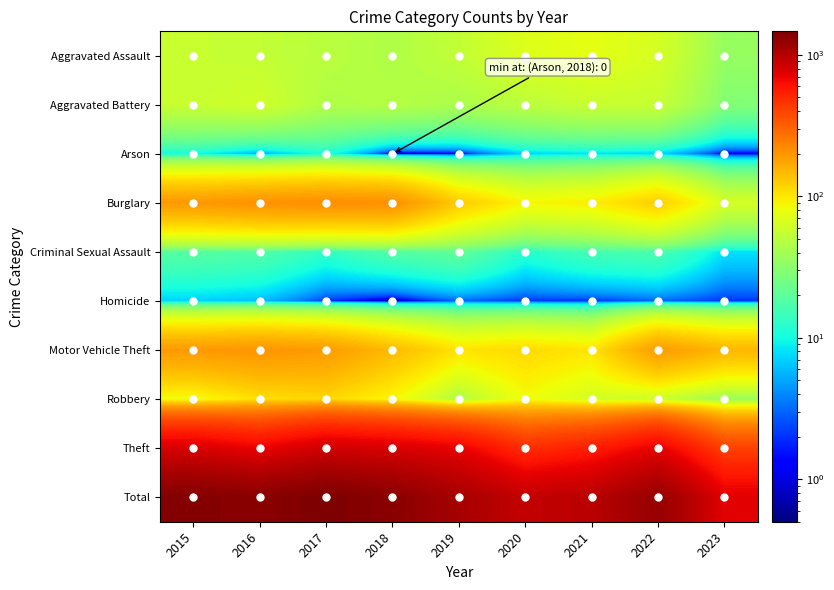

Reading left to right, extract all data points from this chart.

Aggravated Assault: 2015=56.0	2016=54.0	2017=49.0	2018=45.0	2019=53.0	2020=69.0	2021=75.0	2022=64.0	2023=35.0
Aggravated Battery: 2015=56.0	2016=61.0	2017=45.0	2018=47.0	2019=43.0	2020=50.0	2021=56.0	2022=56.0	2023=29.0
Arson: 2015=10.0	2016=5.0	2017=11.0	2018=0.5	2019=1.0	2020=7.0	2021=8.0	2022=7.0	2023=1.0
Burglary: 2015=194.0	2016=207.0	2017=213.0	2018=209.0	2019=127.0	2020=88.0	2021=94.0	2022=124.0	2023=64.0
Criminal Sexual Assault: 2015=19.0	2016=18.0	2017=13.0	2018=18.0	2019=21.0	2020=12.0	2021=16.0	2022=17.0	2023=8.0
Homicide: 2015=7.0	2016=6.0	2017=2.0	2018=0.5	2019=3.0	2020=2.0	2021=2.0	2022=3.0	2023=2.0
Motor Vehicle Theft: 2015=193.0	2016=201.0	2017=191.0	2018=146.0	2019=103.0	2020=112.0	2021=101.0	2022=188.0	2023=151.0
Robbery: 2015=81.0	2016=107.0	2017=115.0	2018=87.0	2019=43.0	2020=83.0	2021=63.0	2022=57.0	2023=35.0
Theft: 2015=785.0	2016=686.0	2017=828.0	2018=783.0	2019=707.0	2020=479.0	2021=552.0	2022=712.0	2023=407.0
Total: 2015=1401.0	2016=1345.0	2017=1467.0	2018=1335.0	2019=1101.0	2020=902.0	2021=967.0	2022=1228.0	2023=732.0